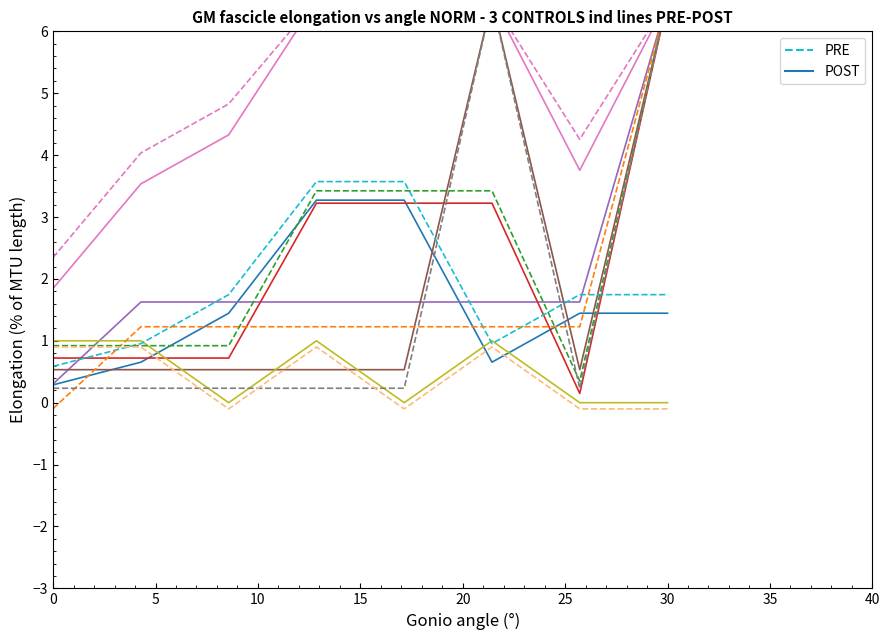

How many categories are shown in the chart?

8